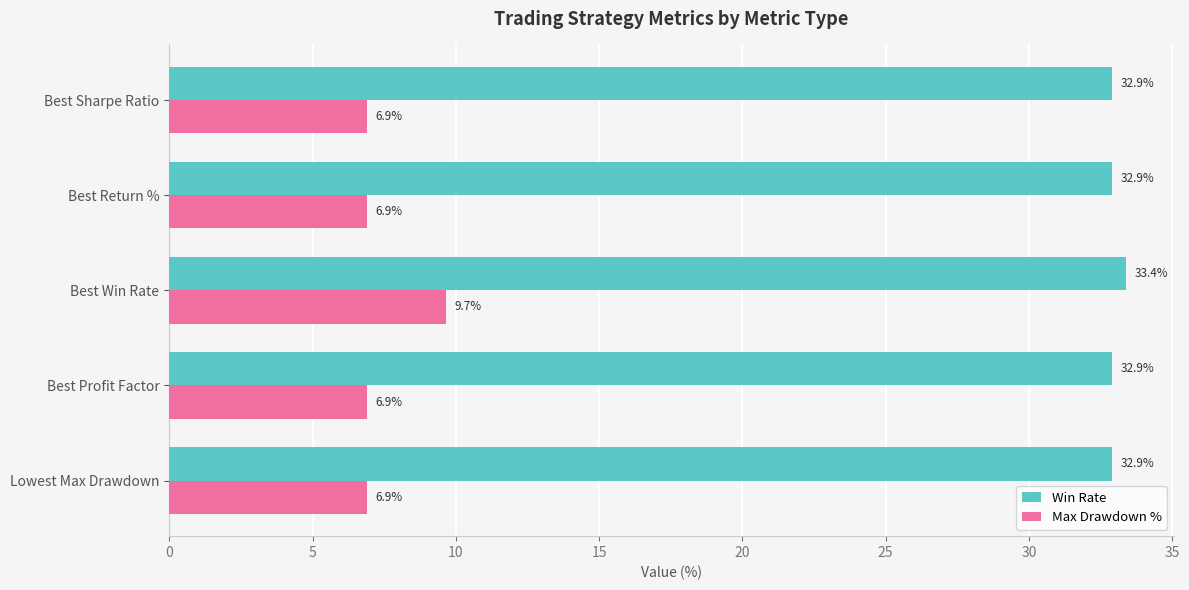

The Max Drawdown % series shows 9.4 at Lowest Max Drawdown. True or false?

False